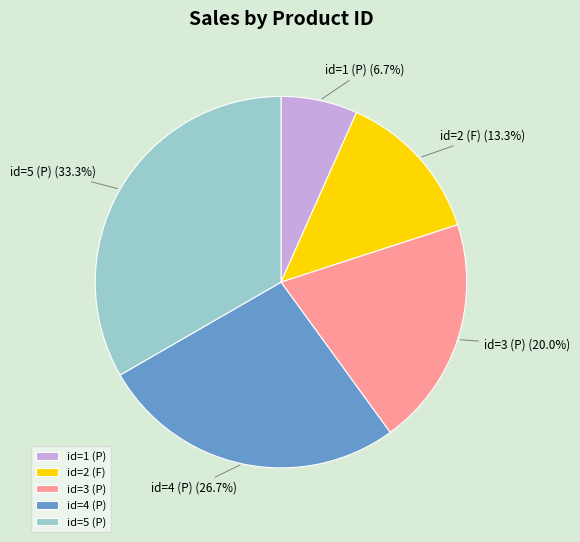

Which category has the biggest portion of the pie?

id=5 (P)